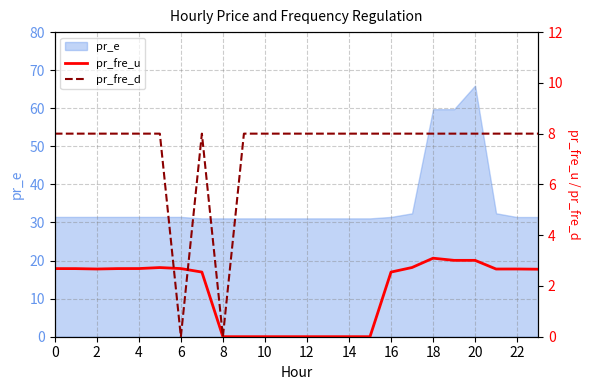

Is it true that pr_e equals 49.8 at 16?

False